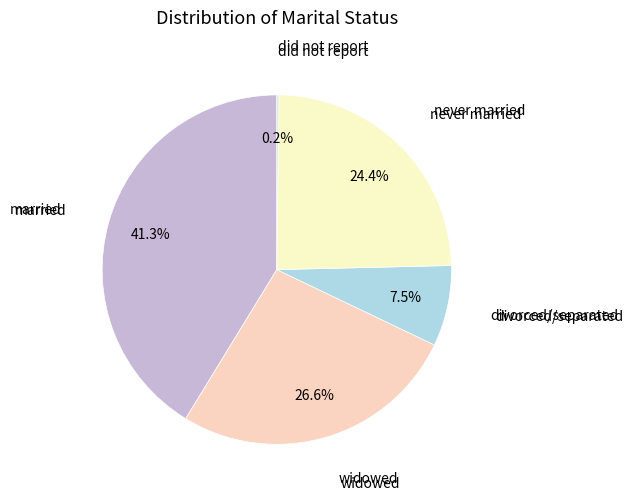

Which slice is the largest?

married